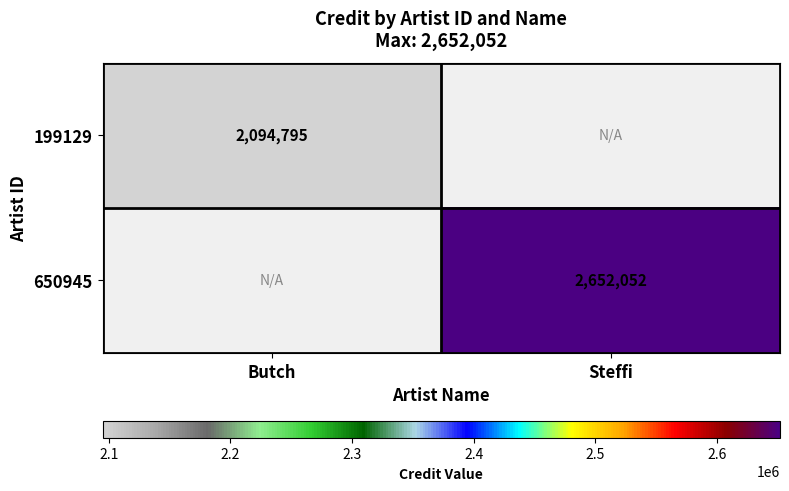

Is it true that 650945 equals 3870706 at Steffi?

False